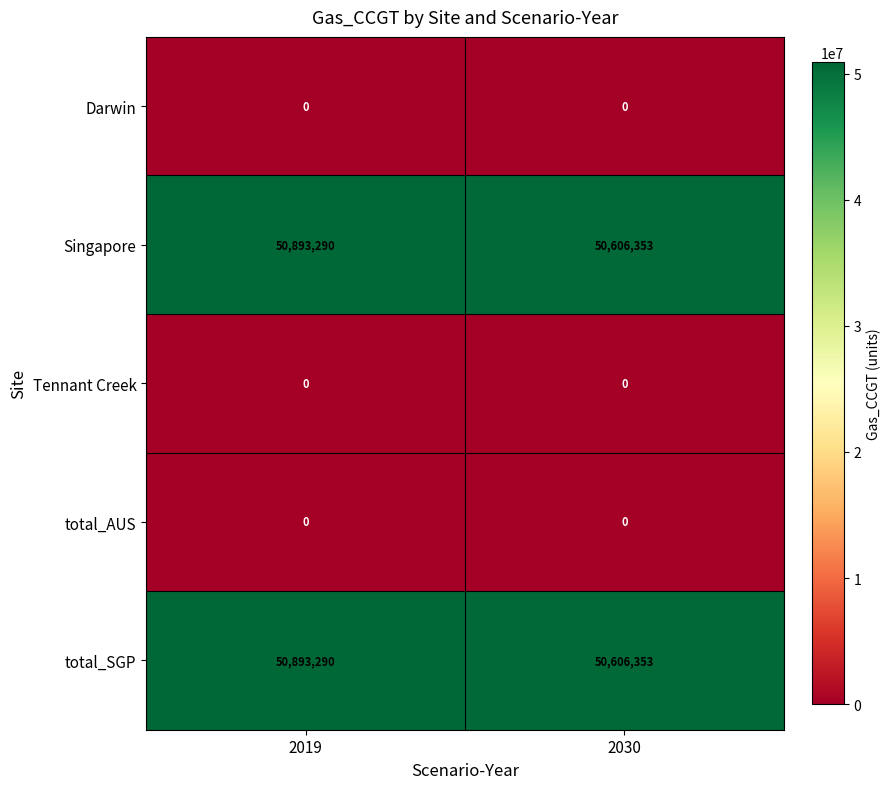

What is the total value across all series at 2019?

101786580